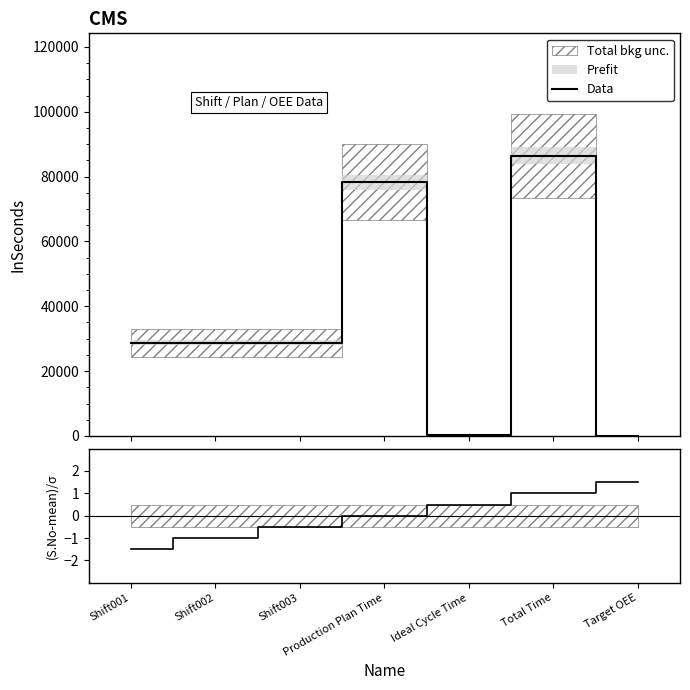

Does the chart have visible grid lines?

No